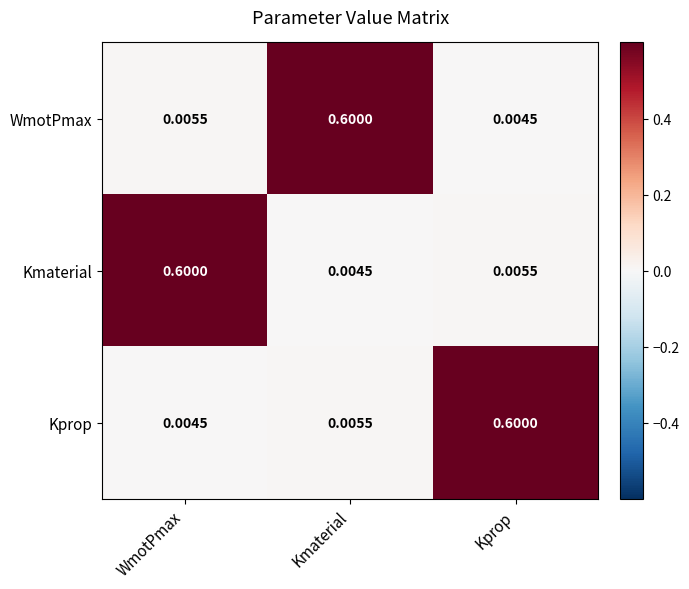

Which series changed the most between Kmaterial and Kprop?

WmotPmax